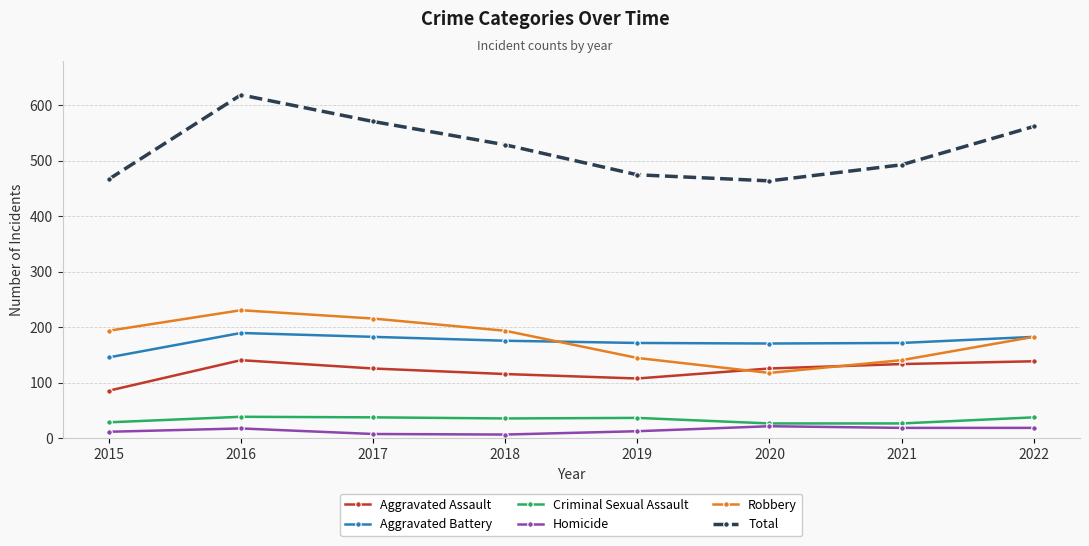

True or false: Homicide and Aggravated Assault cross at least once.

False